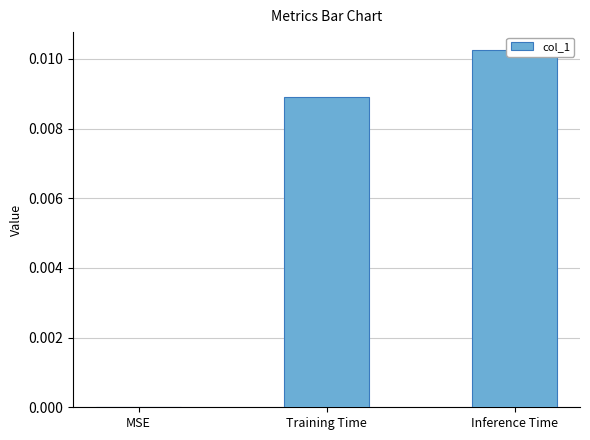

At which category does the chart reach its peak across all series?

Inference Time